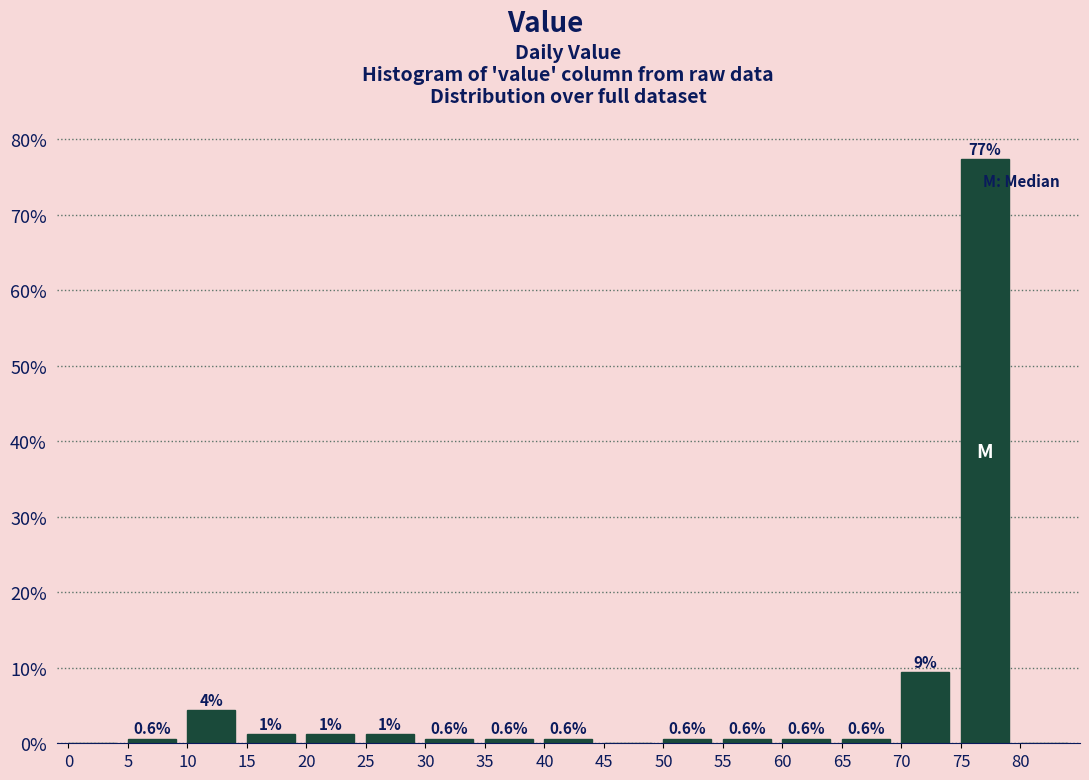

Over which range of the x-axis is the bar tallest?

75 to 80